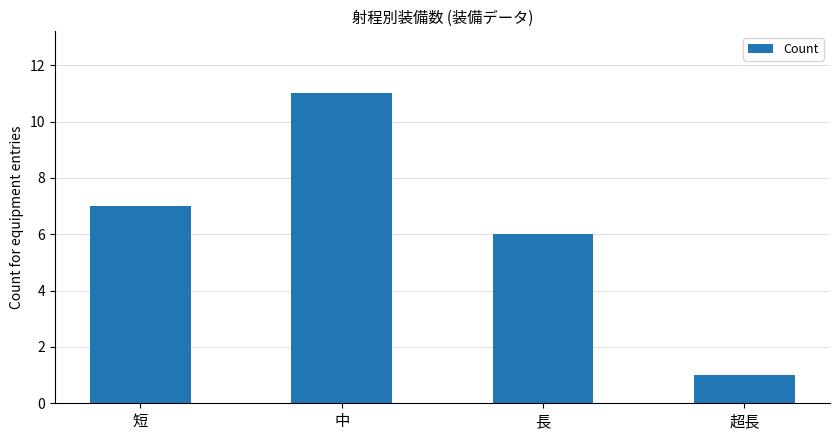

What is the greatest value displayed?

11